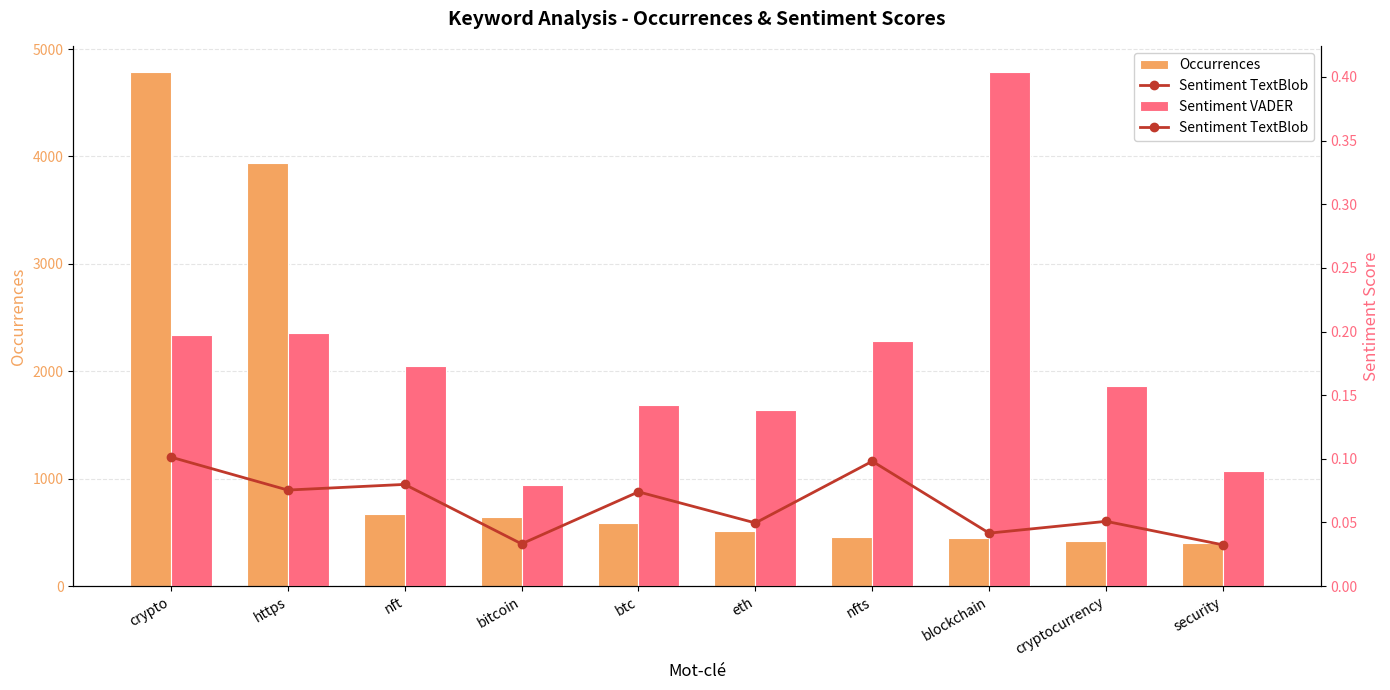

Which series changed the most between bitcoin and btc?

Occurrences